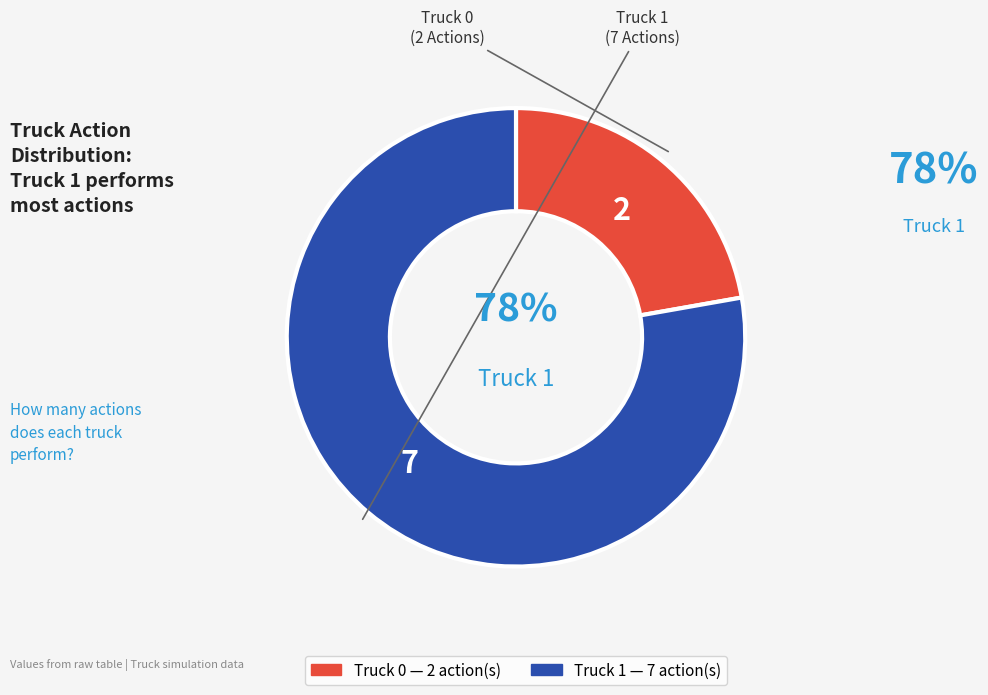

Is it true that Truck 0 is 22% of the pie?

True